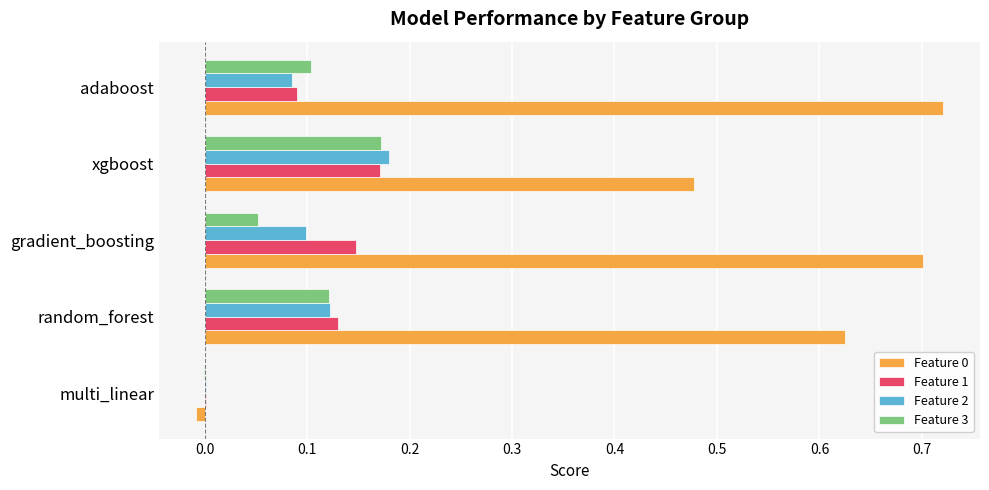

What is the sum of all Feature 3 values?

0.4